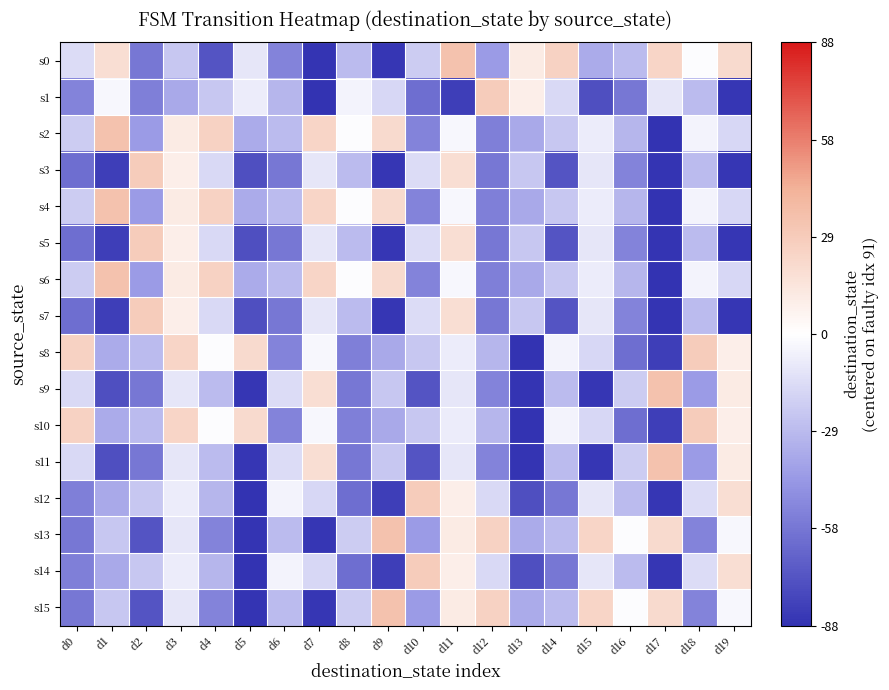

Between d15 and d7, which is larger?

d15